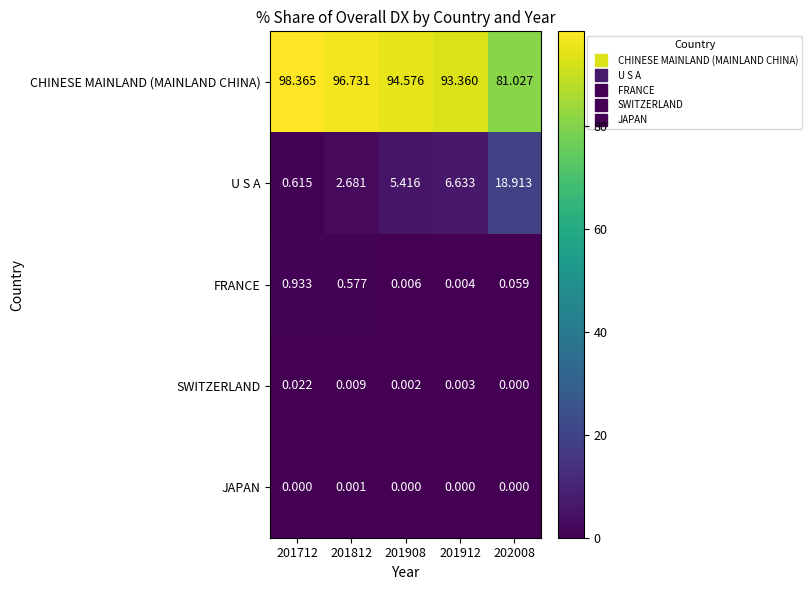

At how many categories does at least one series exceed 10?

5